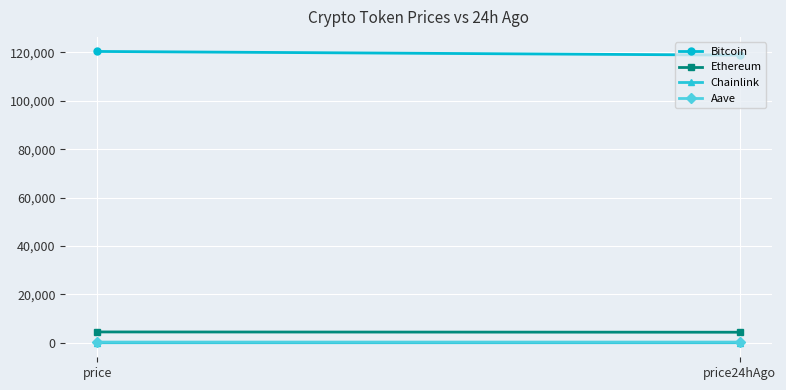

What is the difference between the Chainlink values at price and price24hAgo?

0.1